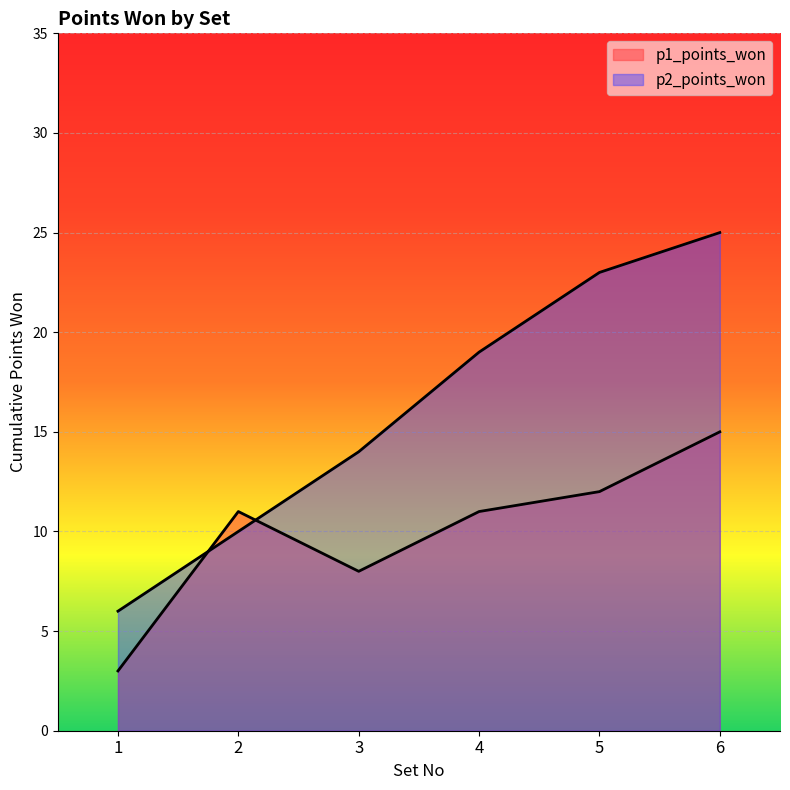

What is the smallest value displayed?

3